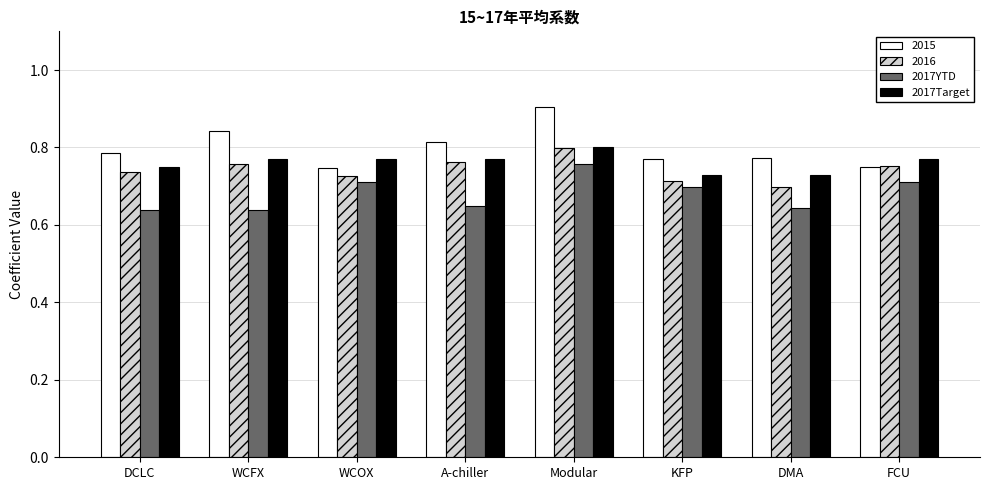

Which series has the largest range (max minus min)?

2015